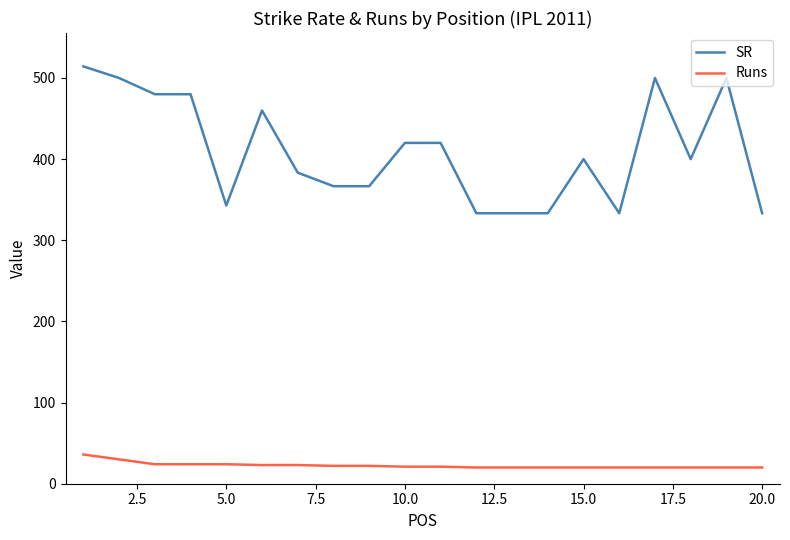

True or false: Runs and SR cross at least once.

False